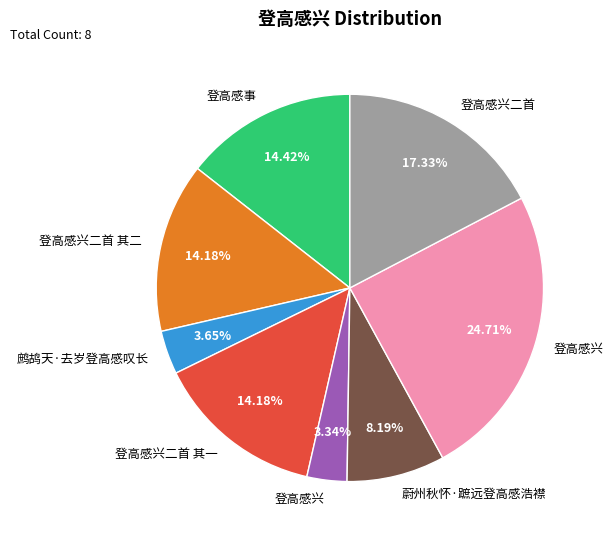

Does any single category account for the majority?

No